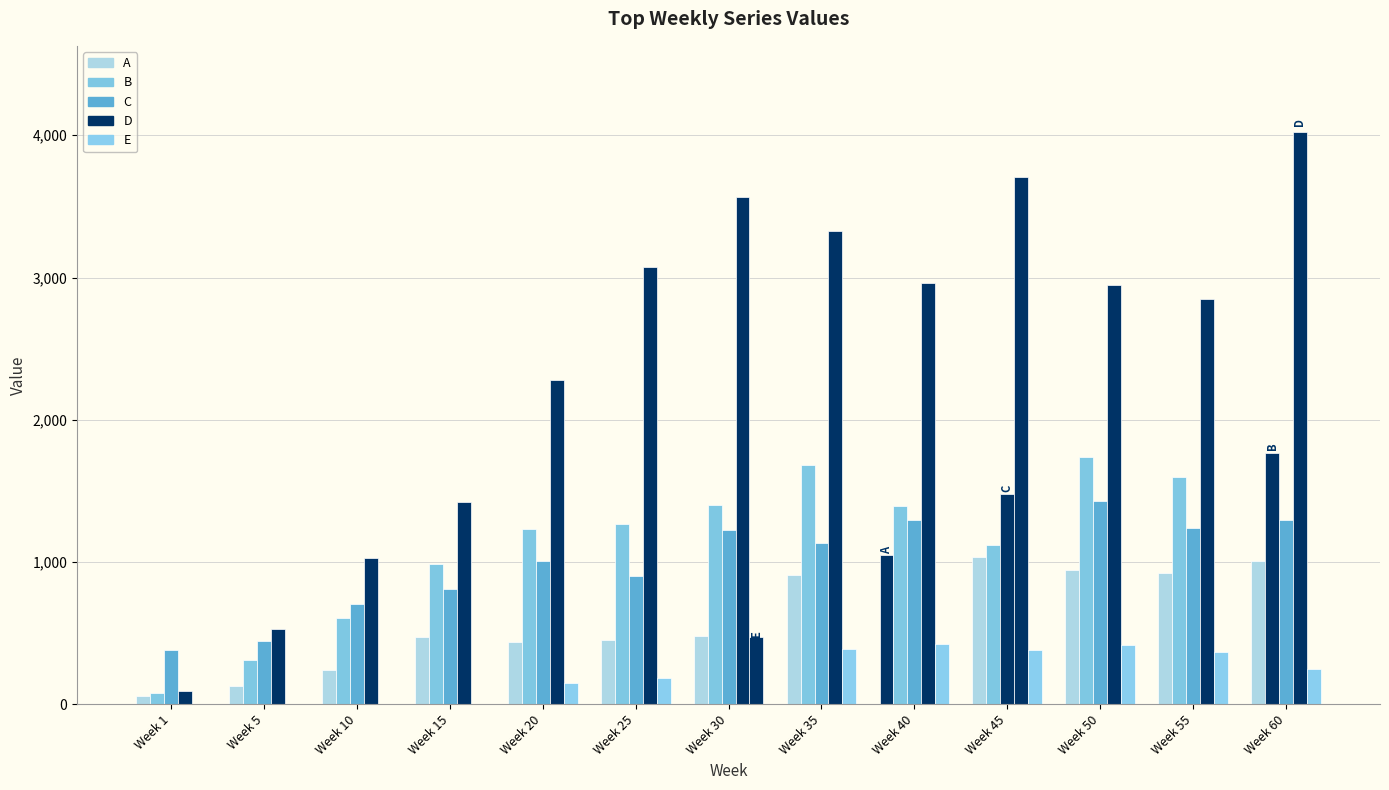

What is the maximum value for C?

1478